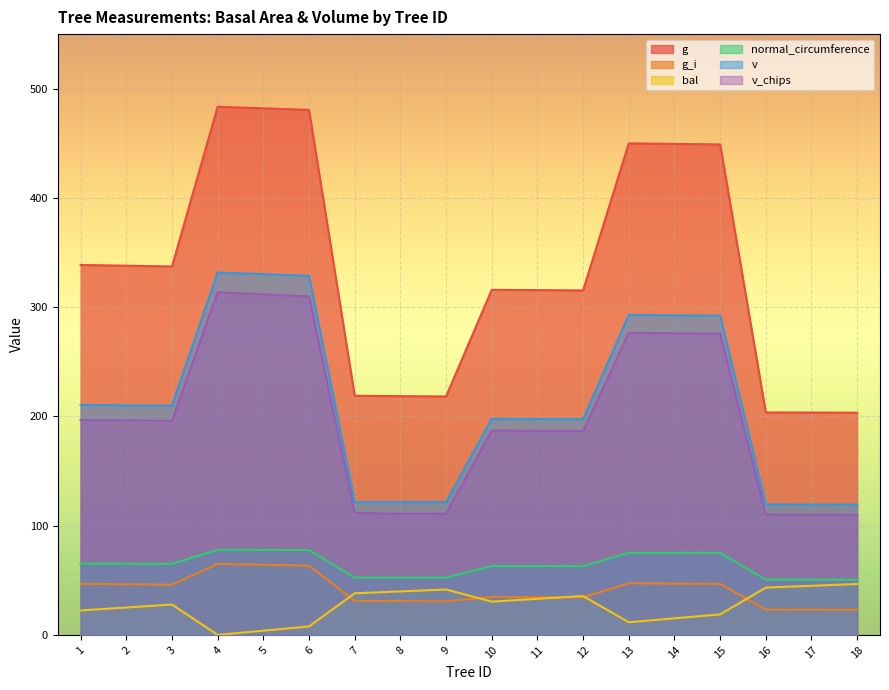

True or false: normal_circumference has more than 0 points higher than both neighbors.

True